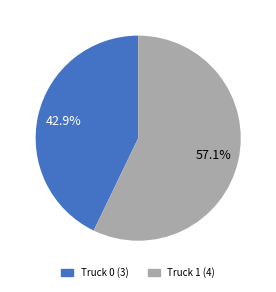

True or false: Truck 1 accounts for 47% of the total.

False